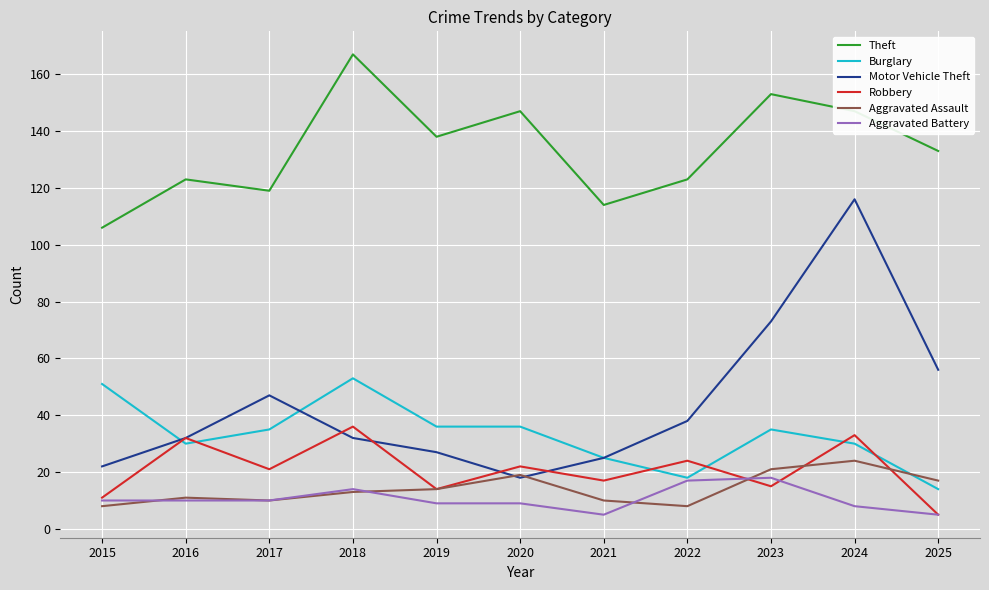

Which series has the widest spread of values?

Motor Vehicle Theft